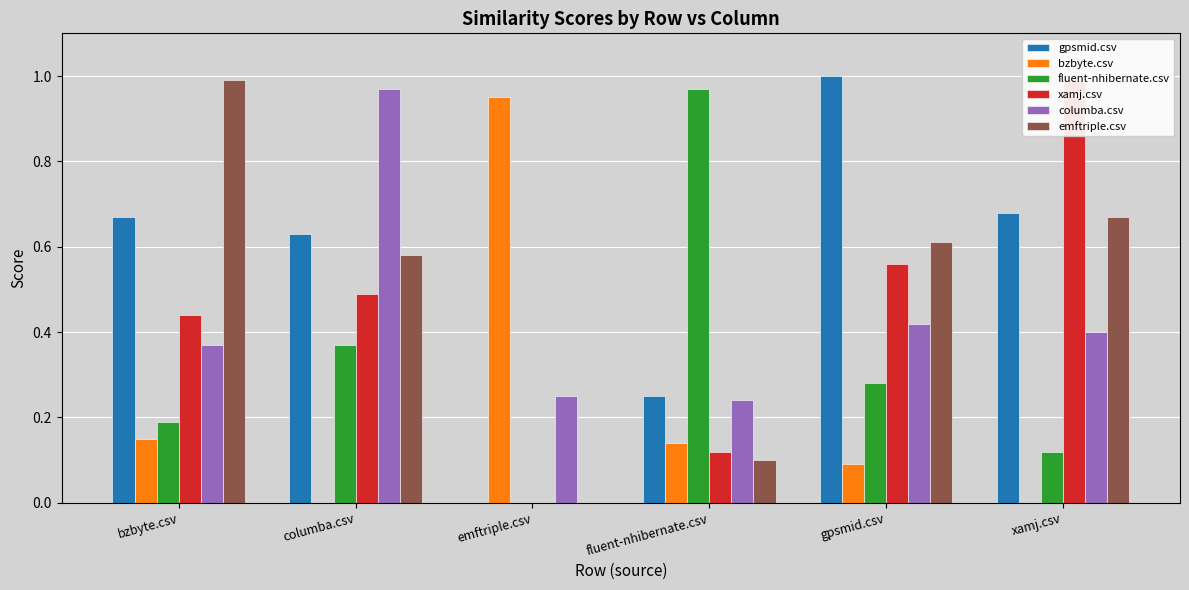

What is the total value across all series at bzbyte.csv?

2.8